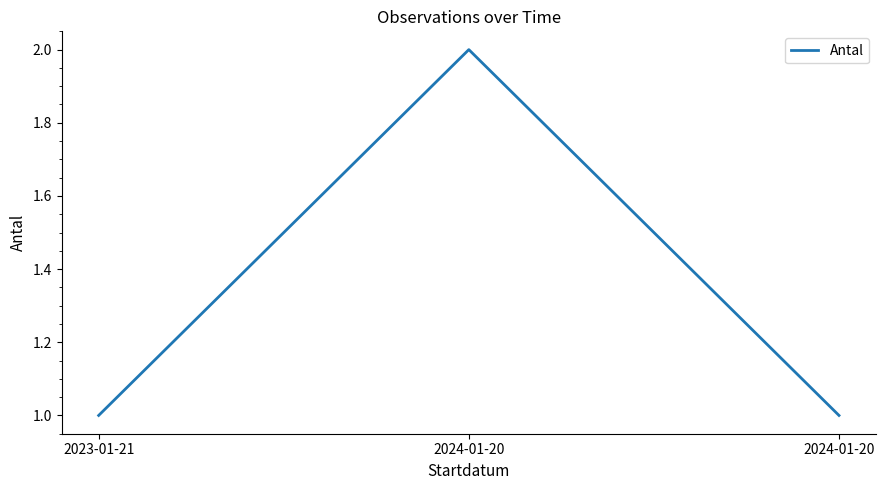

How many values are between 1 and 2?

3